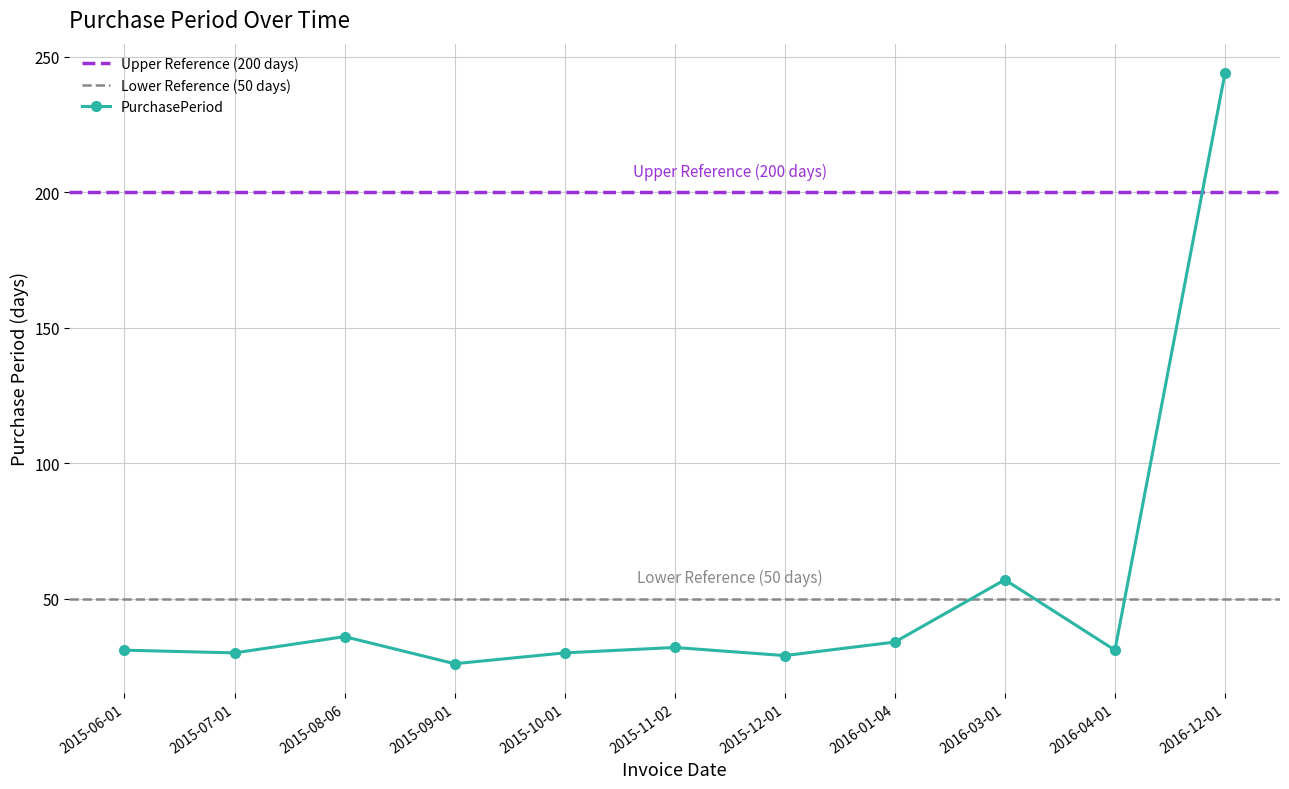

Reading left to right, list all the values displayed in this chart.

2015-06-01=31	2015-07-01=30	2015-08-06=36	2015-09-01=26	2015-10-01=30	2015-11-02=32	2015-12-01=29	2016-01-04=34	2016-03-01=57	2016-04-01=31	2016-12-01=244